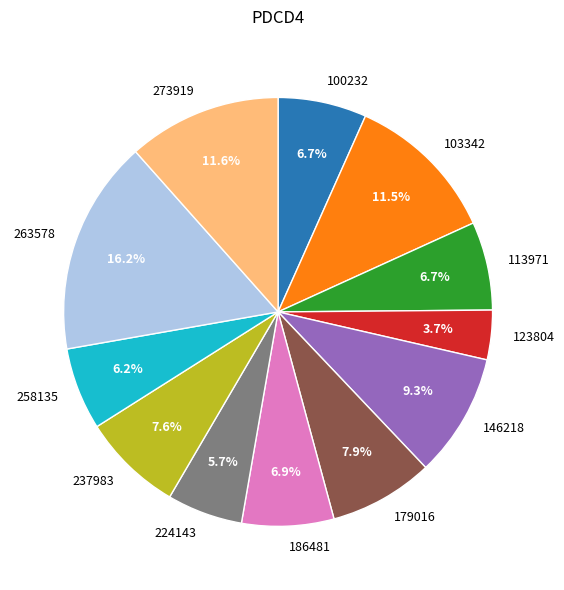

Does 224143 represent more than half of the total?

No